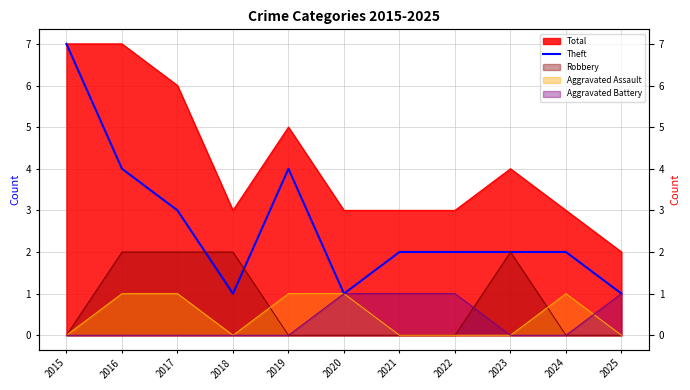

The chart shows a value of 1 at 2023. True or false?

False